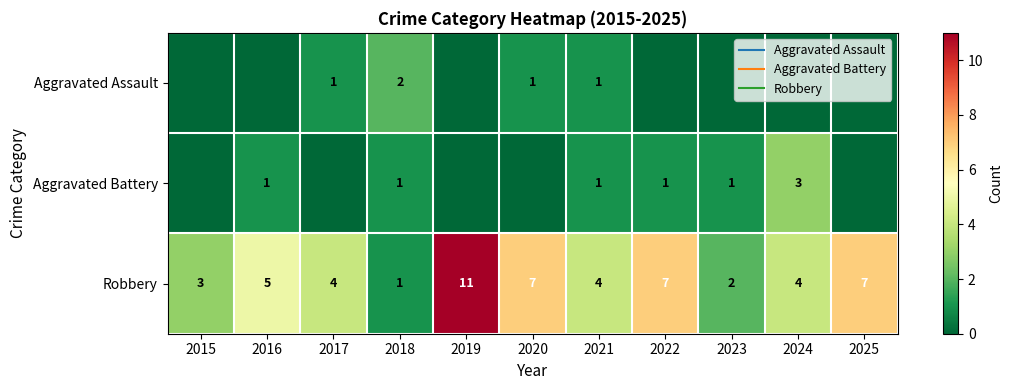

What is the greatest value displayed?

11